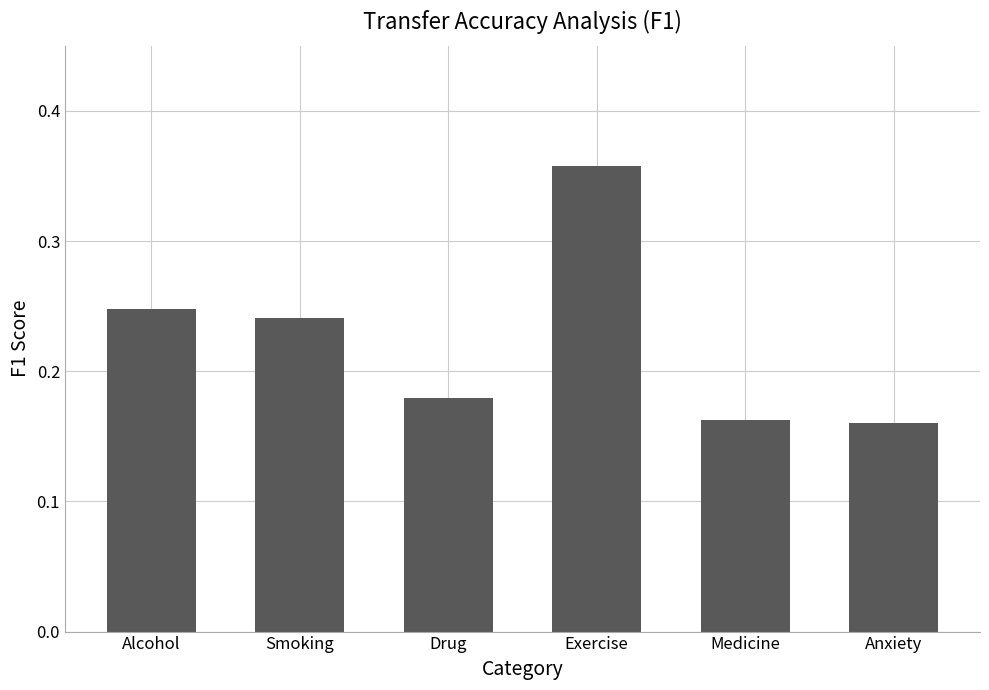

What is the sum of all values?

1.3